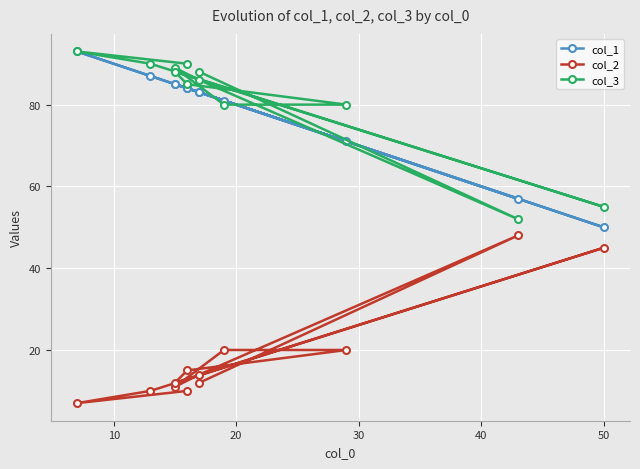

The col_2 series shows 21 at 7. True or false?

False